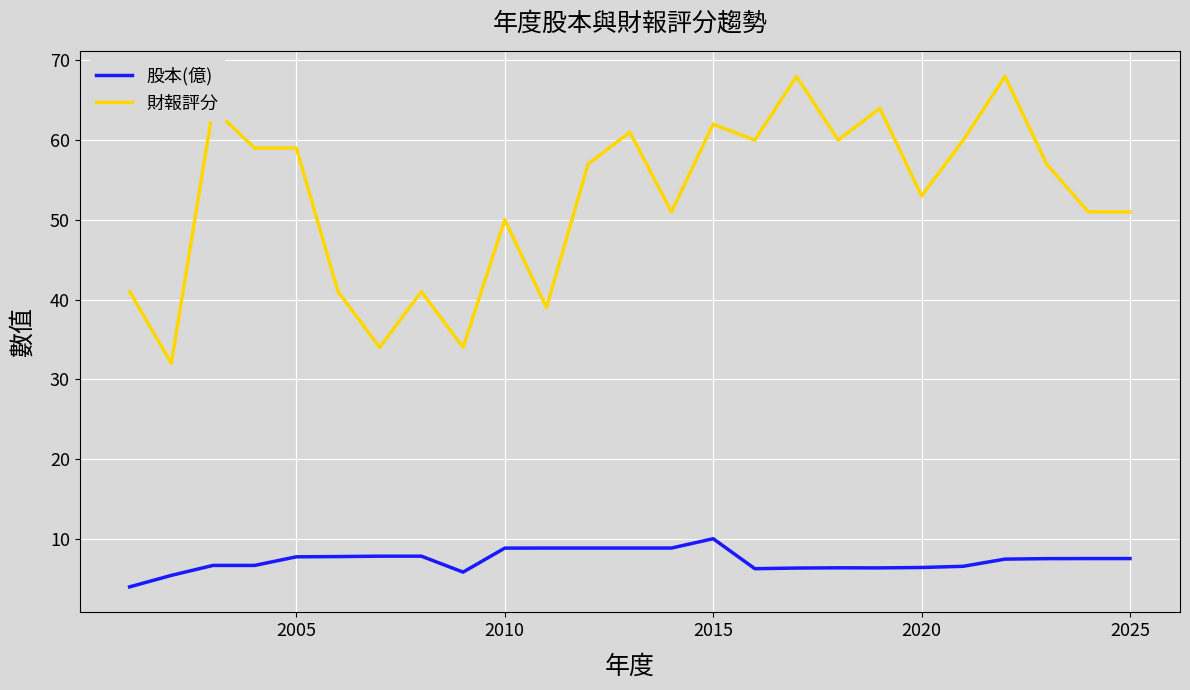

Which series has the largest total across all categories?

財報評分